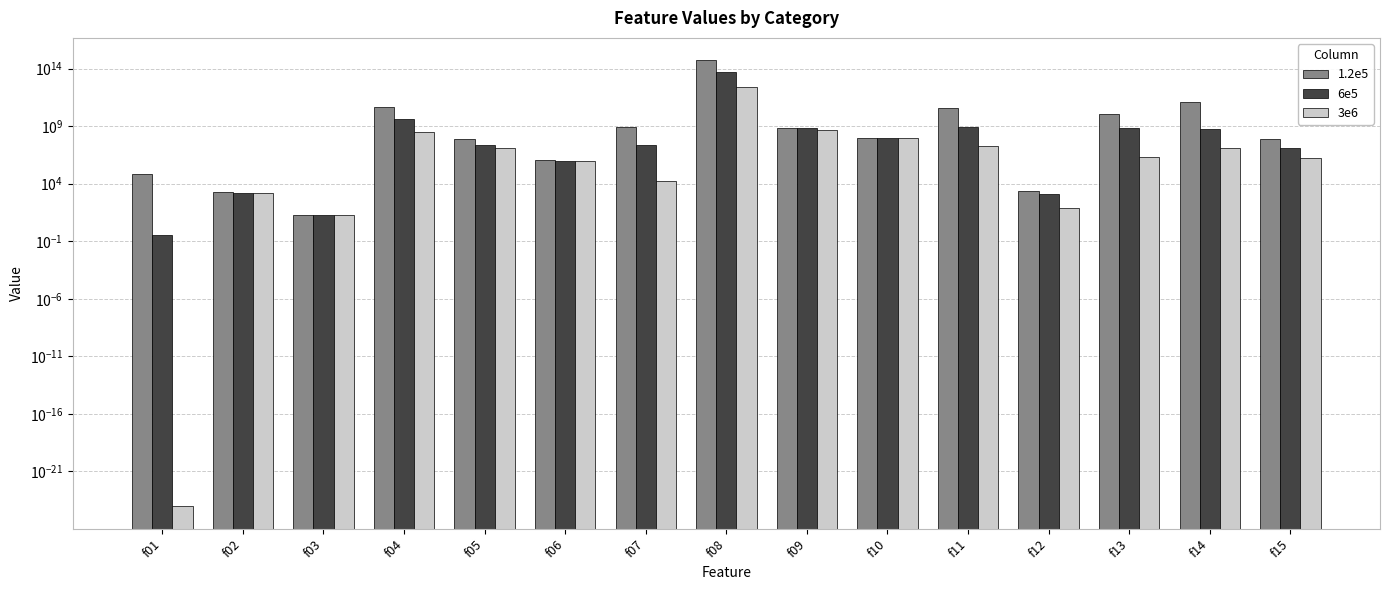

How many bars are there in total?

45